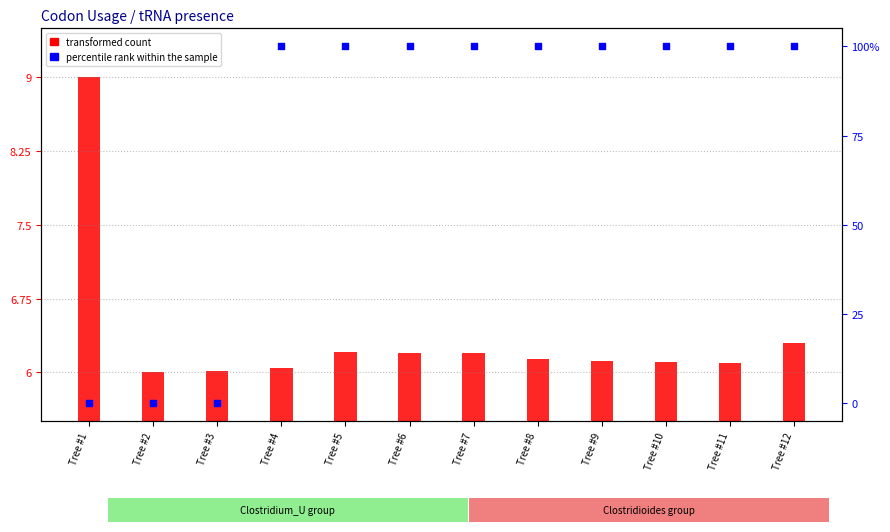

Which series reaches the maximum Y coordinate?

percentile rank within the sample